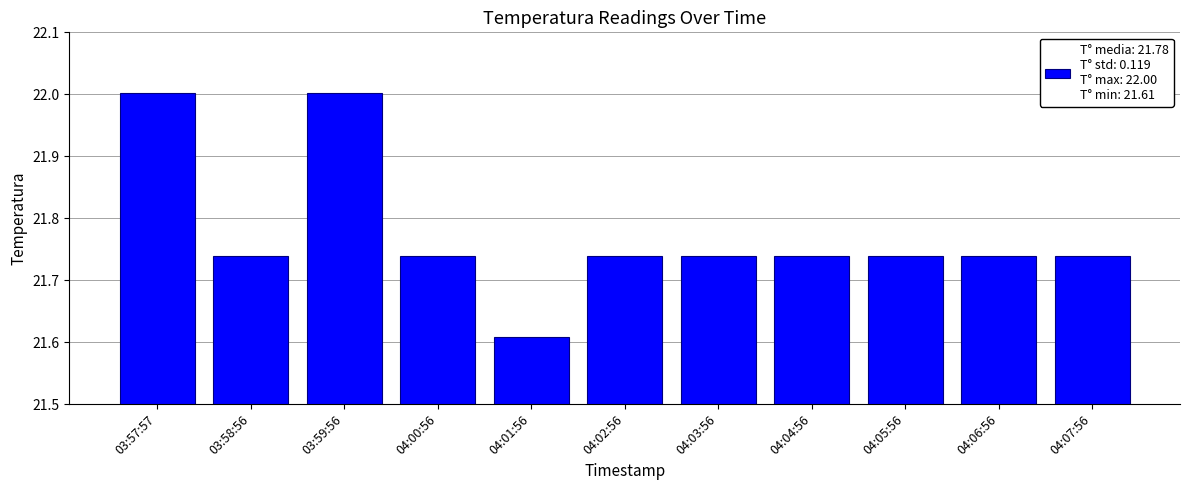

Which category has the lowest value across all series?

04:01:56